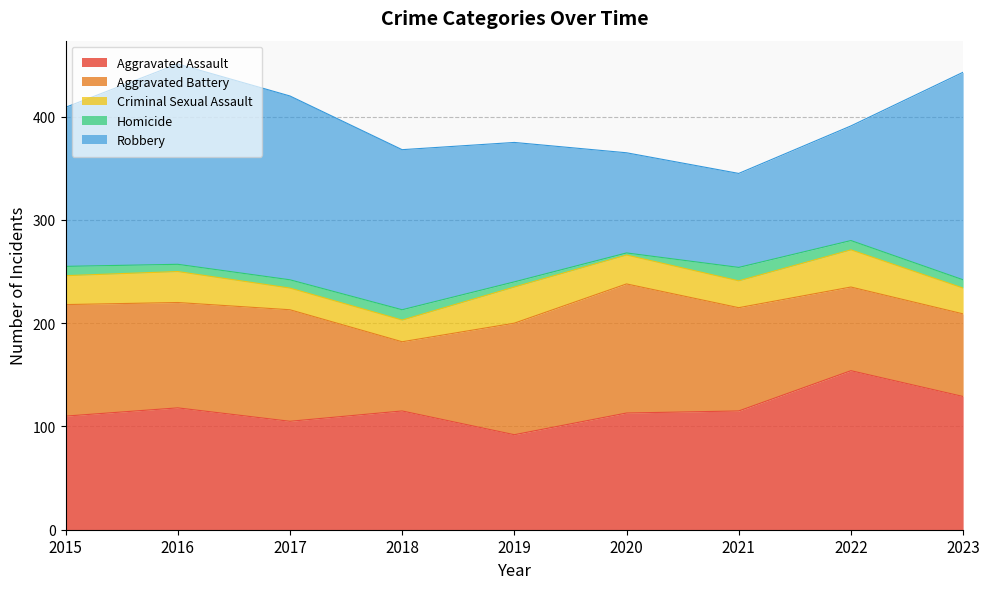

True or false: Homicide and Robbery cross at least once.

False